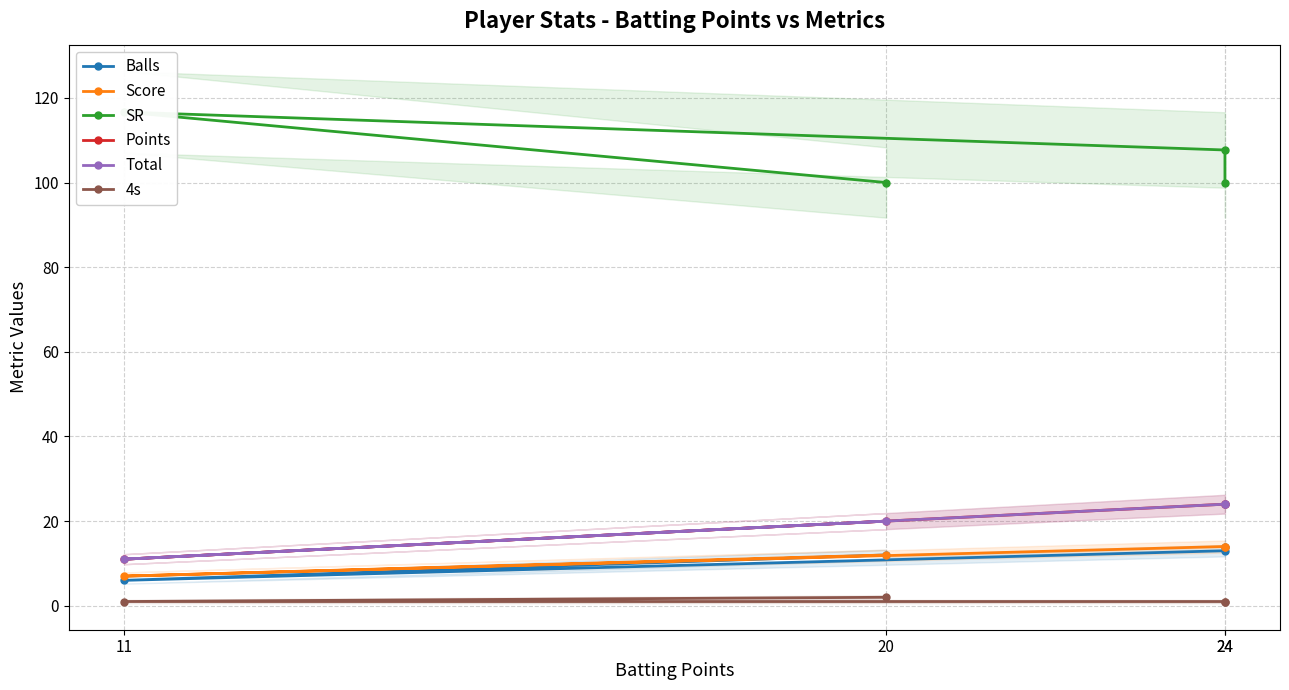

Which category has the lowest value in the Balls series?

11